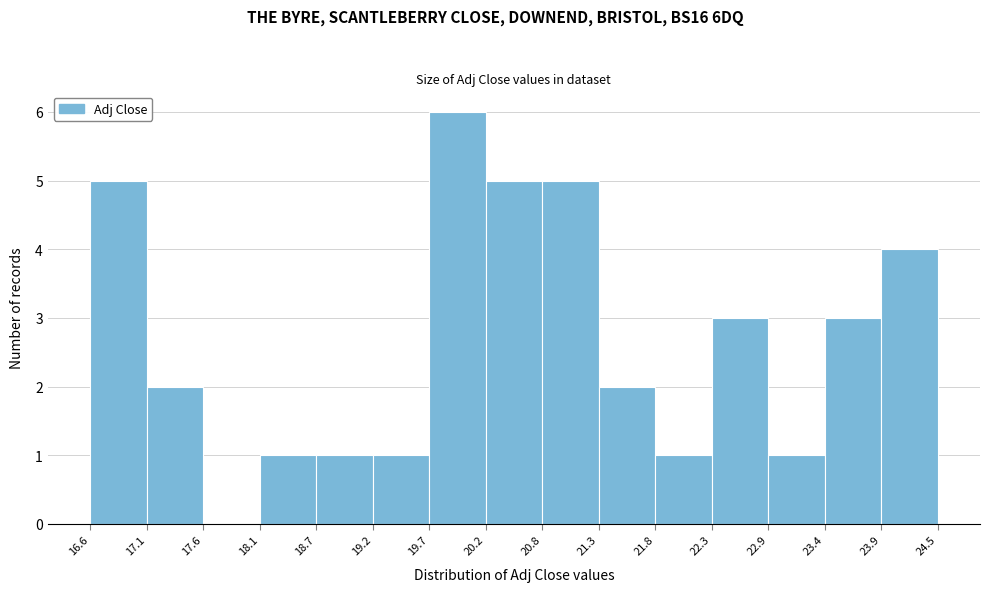

Which range on the x-axis has the tallest bar?

19.7 to 20.2